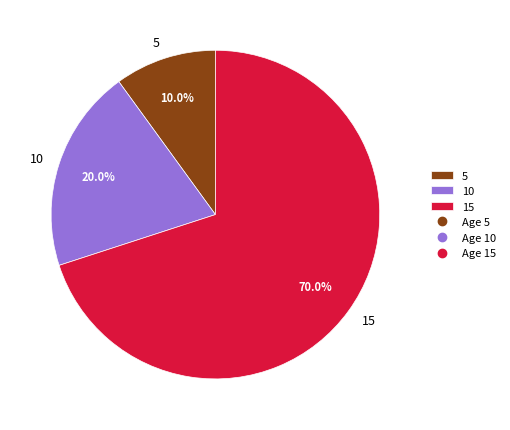

Rank the categories by value from highest to lowest.

15, 10, 5